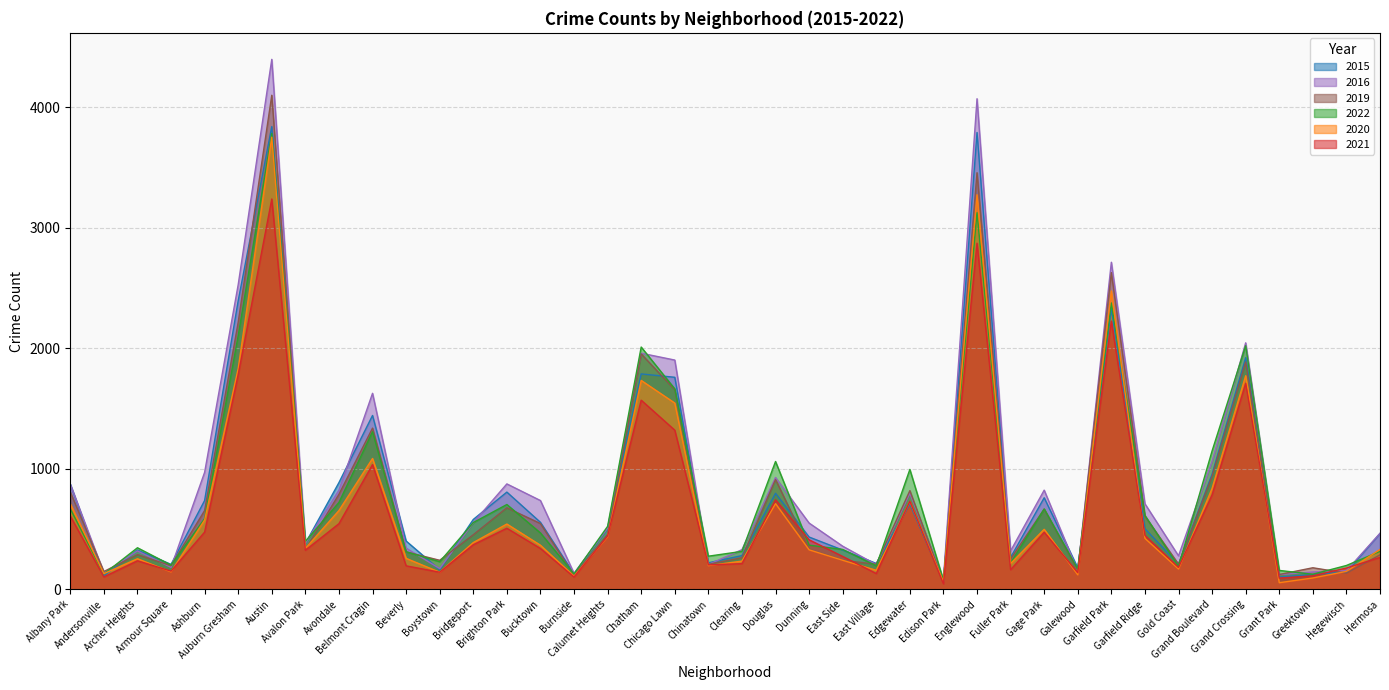

At how many categories does at least one series exceed 550?

19